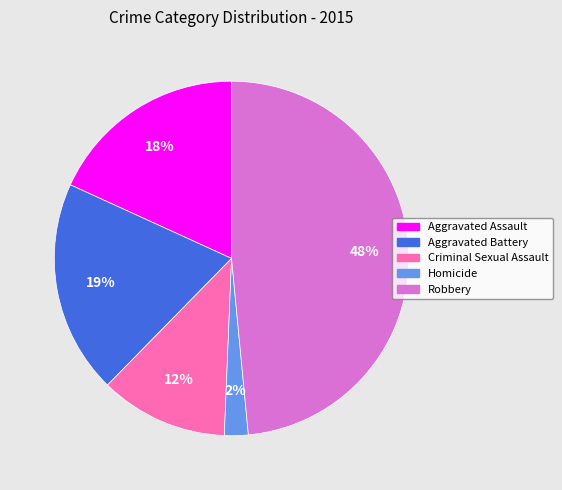

Rank the categories by value from highest to lowest.

Robbery, Aggravated Battery, Aggravated Assault, Criminal Sexual Assault, Homicide